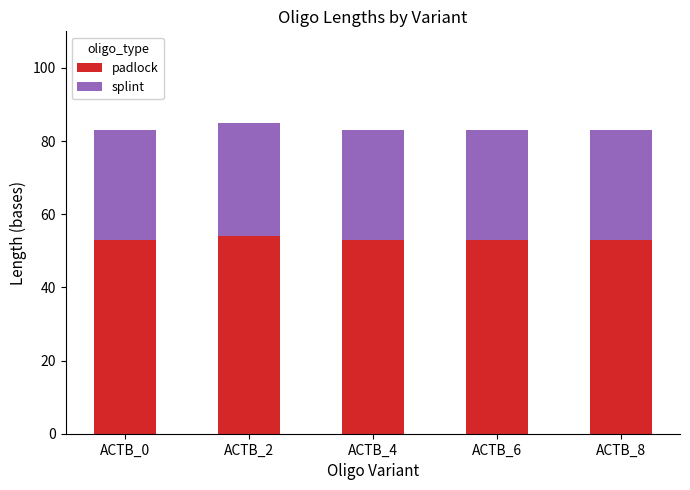

What is the total value across all series at ACTB_0?

83